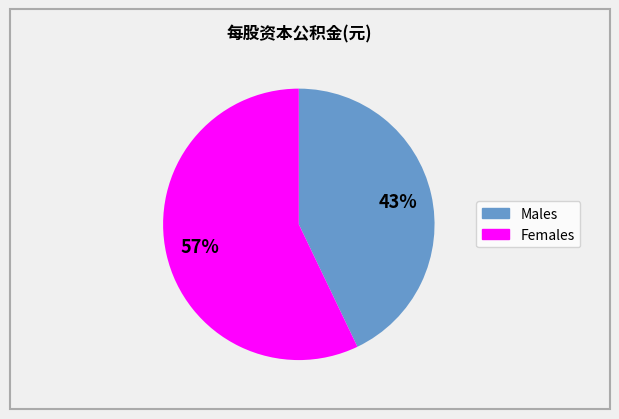

To the nearest percent, what is the average slice percentage?

50%